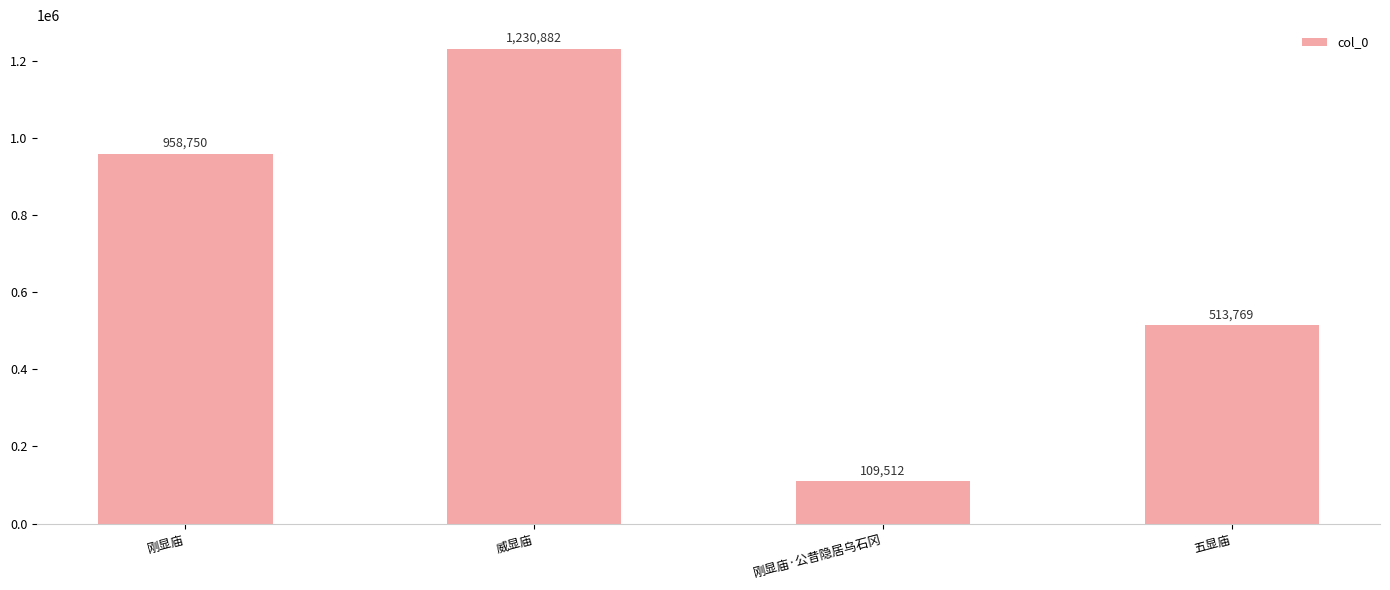

Are the bars horizontal?

No